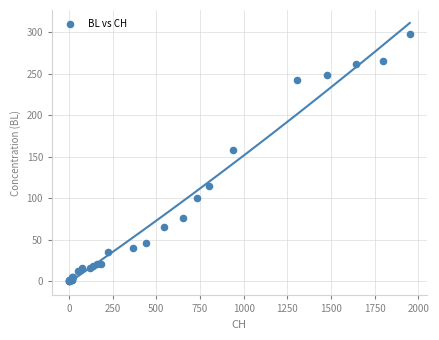

What Y value in the scatter plot is closest to 149?

158